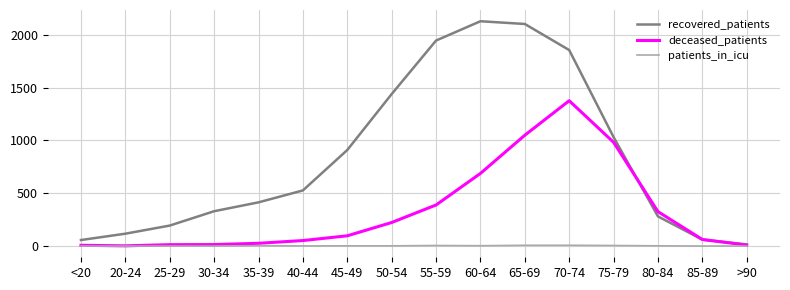

Rank the series by their maximum value, from lowest to highest.

patients_in_icu, deceased_patients, recovered_patients